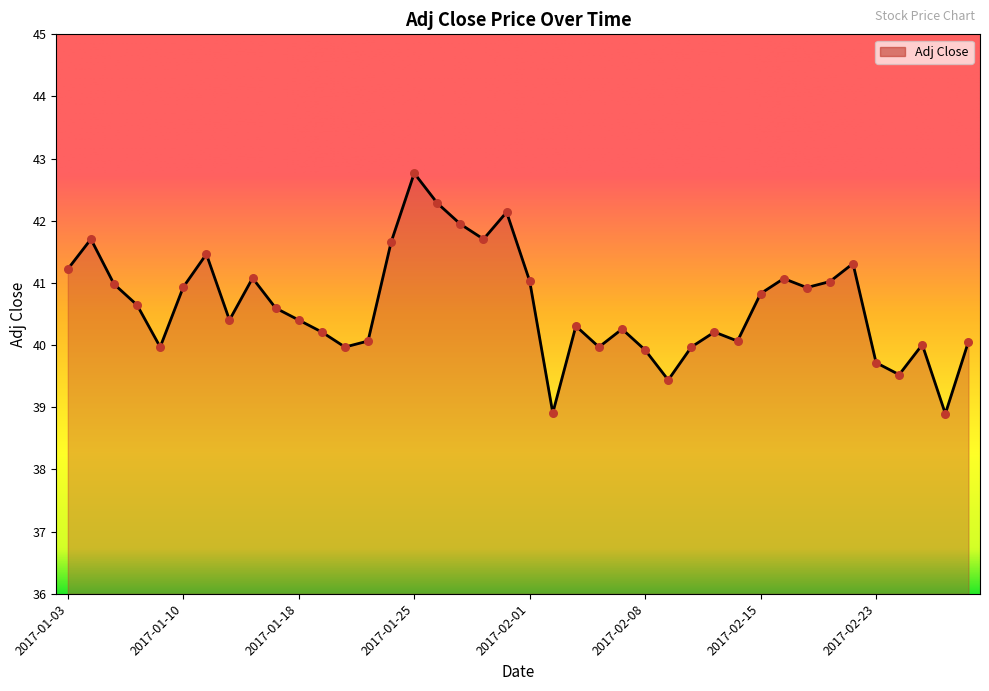

What is the difference between the maximum and minimum values?

3.9